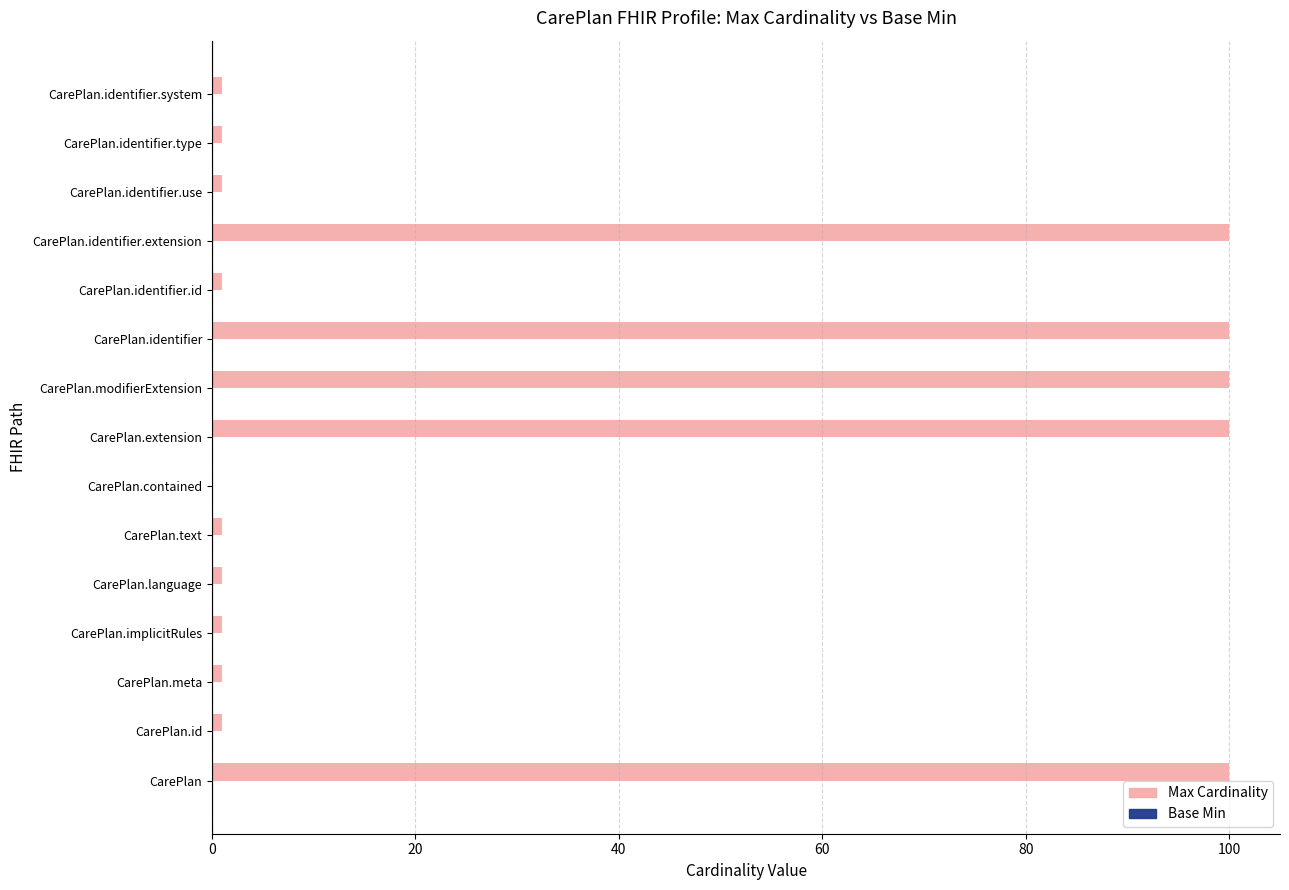

What is the maximum value shown in the chart?

100